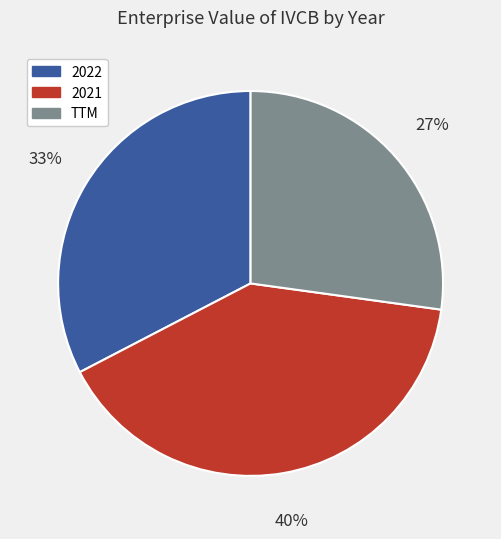

Is TTM the majority of the pie?

No